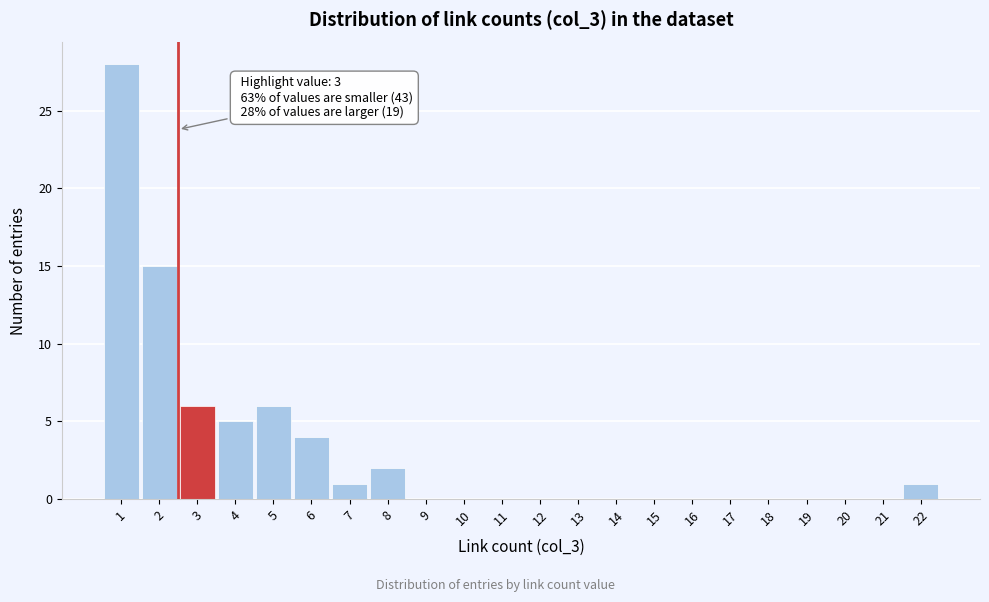

Reading left to right, what are all the values shown in this chart?

1=28	2=15	3=6	4=5	5=6	6=4	7=1	8=2	9=0	10=0	11=0	12=0	13=0	14=0	15=0	16=0	17=0	18=0	19=0	20=0	21=0	22=1